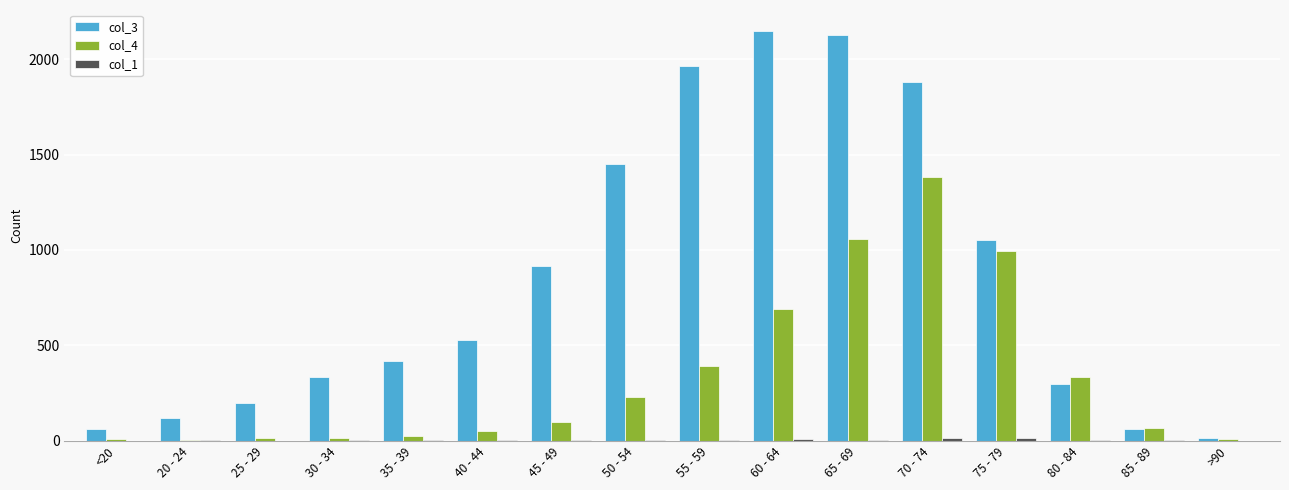

Is it true that col_3 equals 1053 at 75 - 79?

True